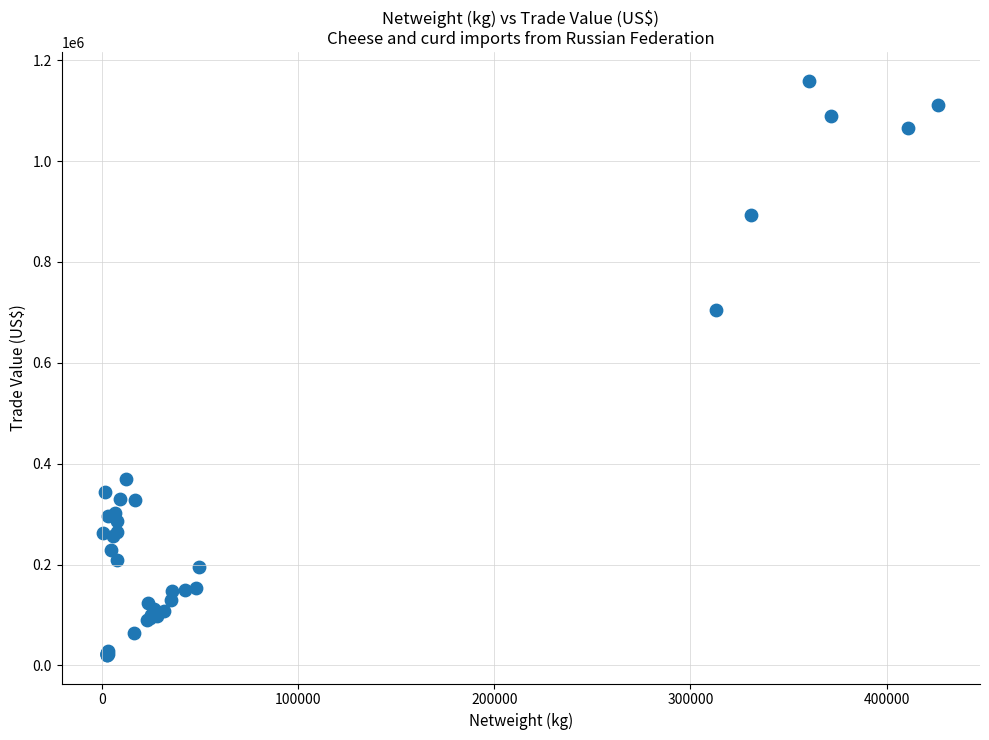

What Y value in the scatter plot is closest to 590240?

705100